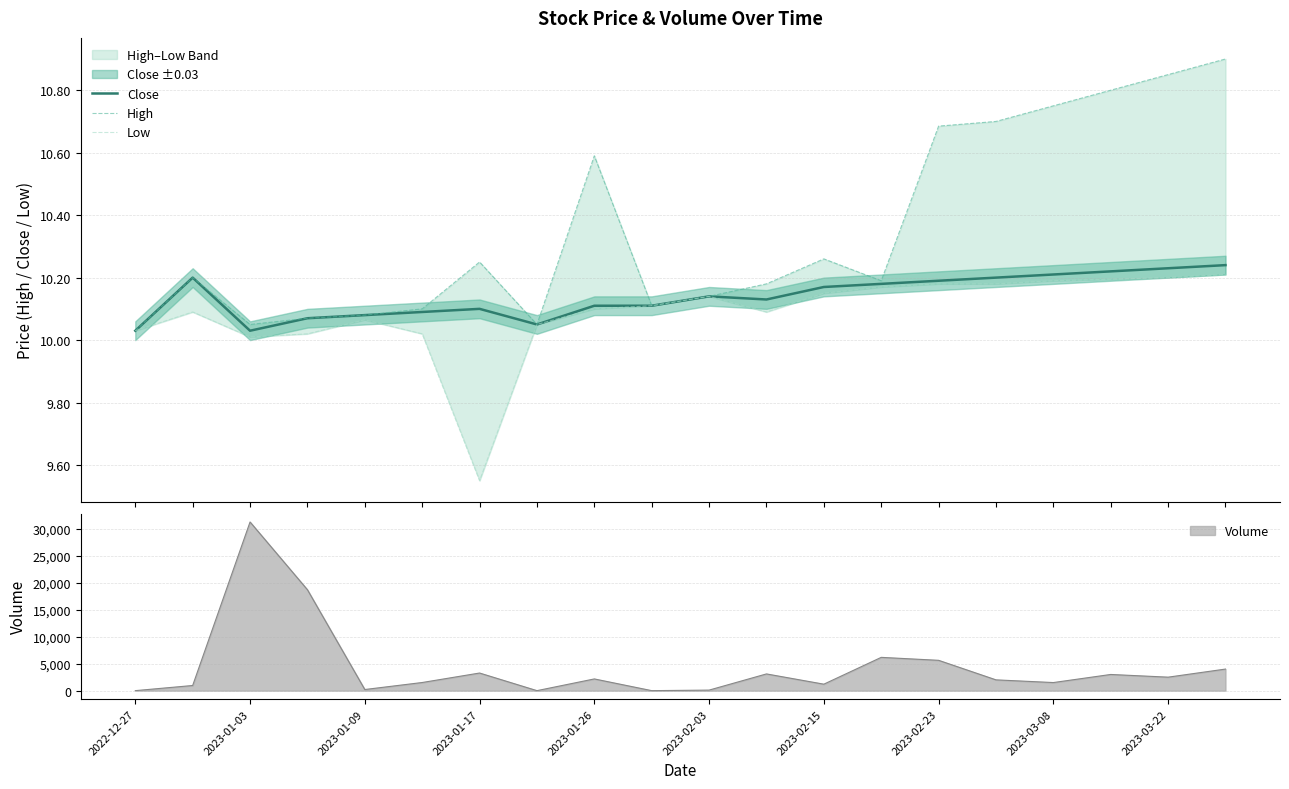

Does the chart have visible grid lines?

Yes